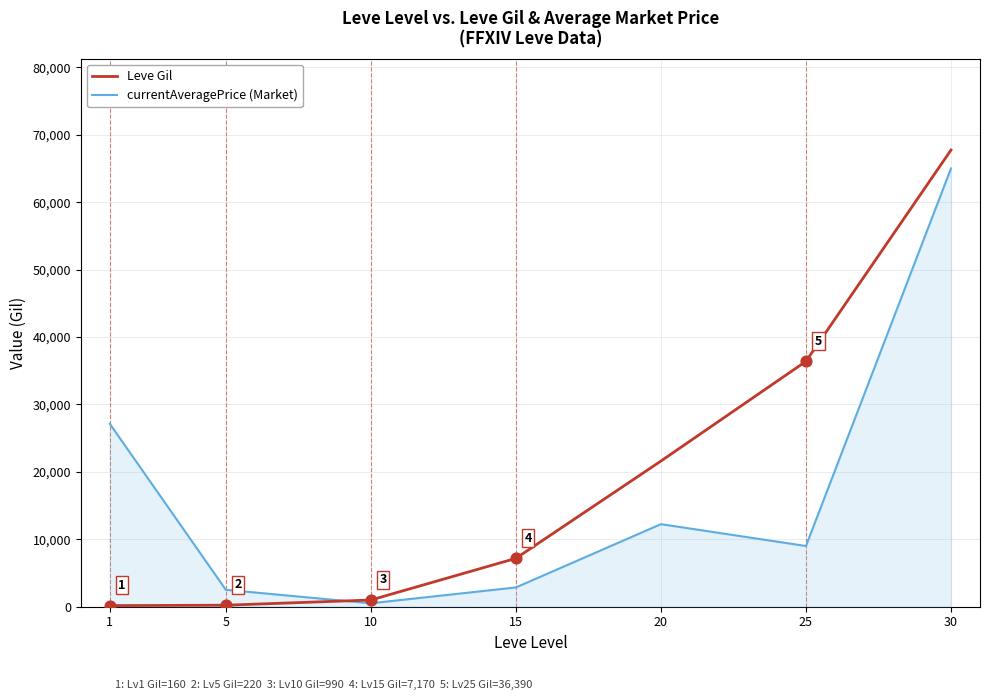

At how many categories does at least one series exceed 23279?

3